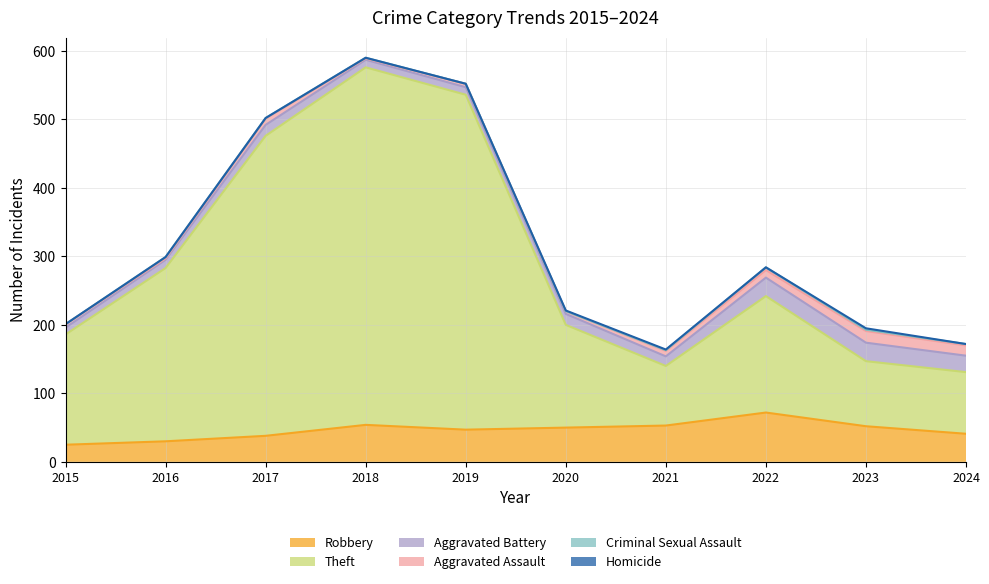

What are all the series names shown in the legend?

Robbery, Theft, Aggravated Battery, Aggravated Assault, Criminal Sexual Assault, Homicide